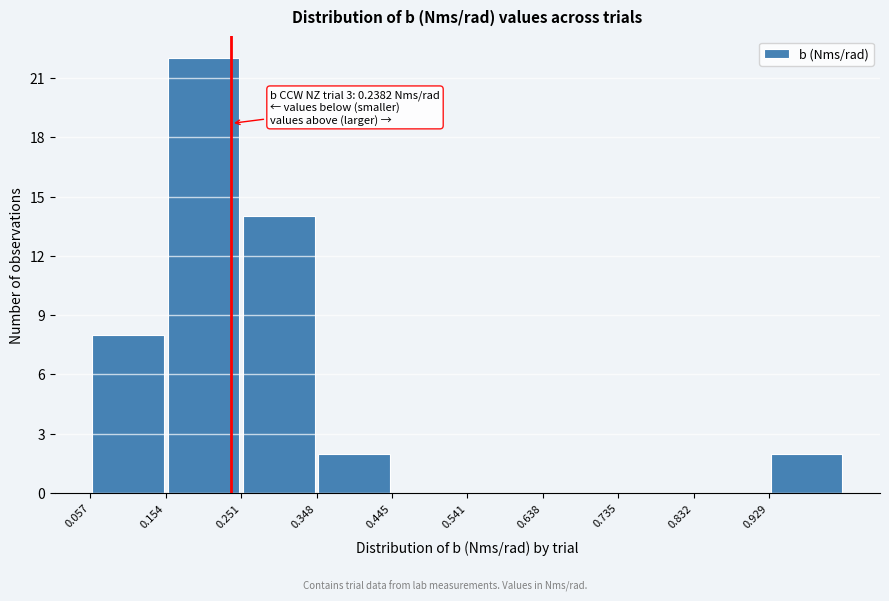

Which range on the x-axis has the tallest bar?

0.15 to 0.25